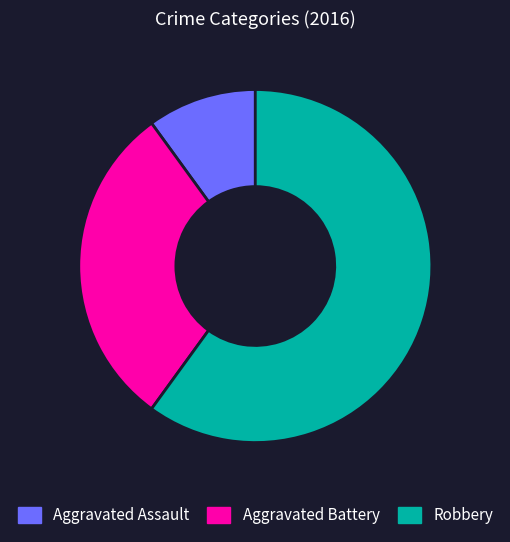

Combined, do Aggravated Assault and Robbery account for over 50%?

Yes